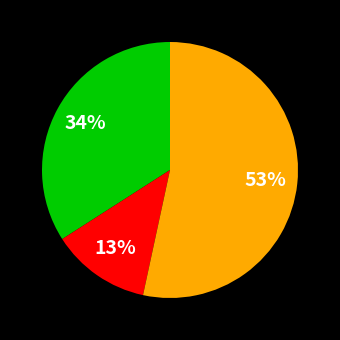

Does any single category account for the majority?

Yes